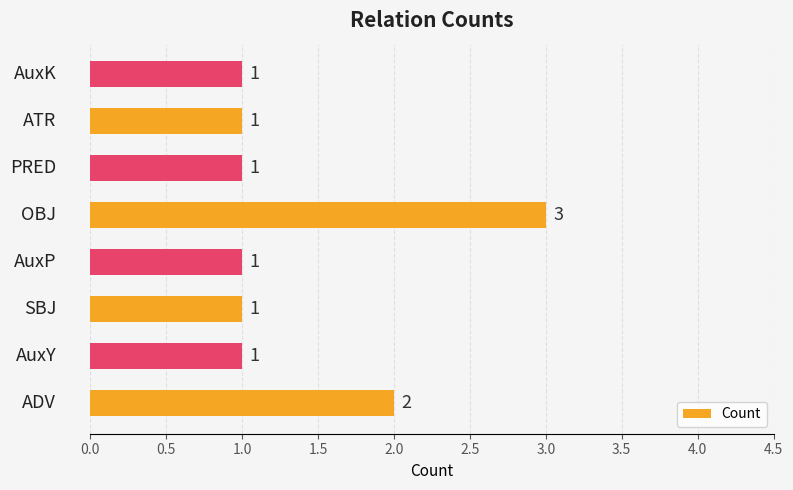

What is the sum of all values?

11